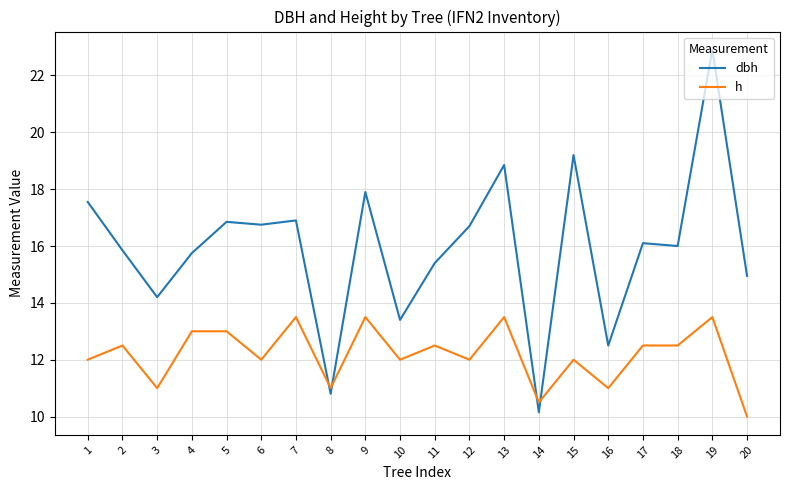

What is the difference between the maximum and minimum values in the h series?

3.5